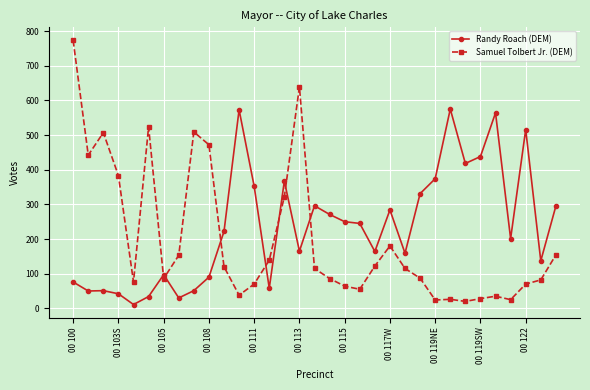

What is the maximum value shown in the chart?

773